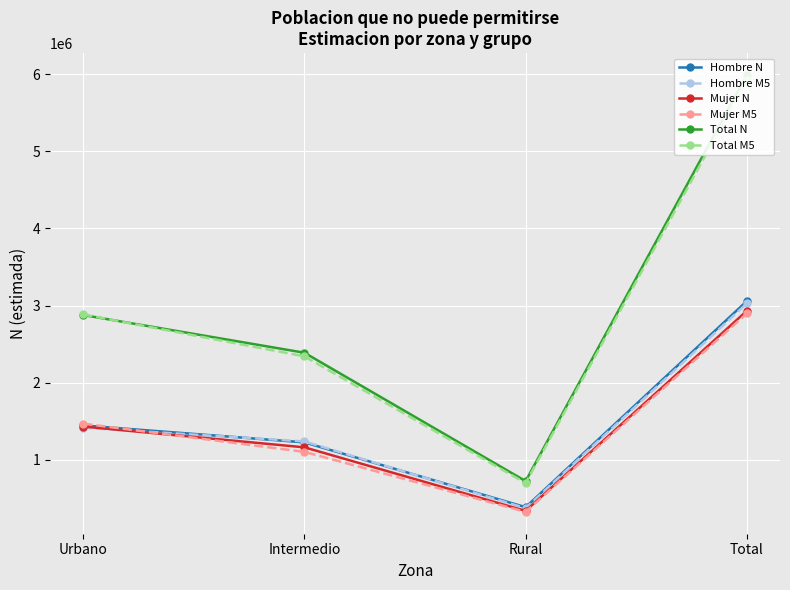

Reading left to right, list all the values displayed in this chart.

Hombre N: 1445447	1226121	385962	3057531
Hombre M5: 1415794	1238079	373261	3027133
Mujer N: 1431259	1161874	337940	2931073
Mujer M5: 1468973	1102958	325142	2897073
Total N: 2876706	2387995	723902	5988603
Total M5: 2884765	2341037	698403	5924206